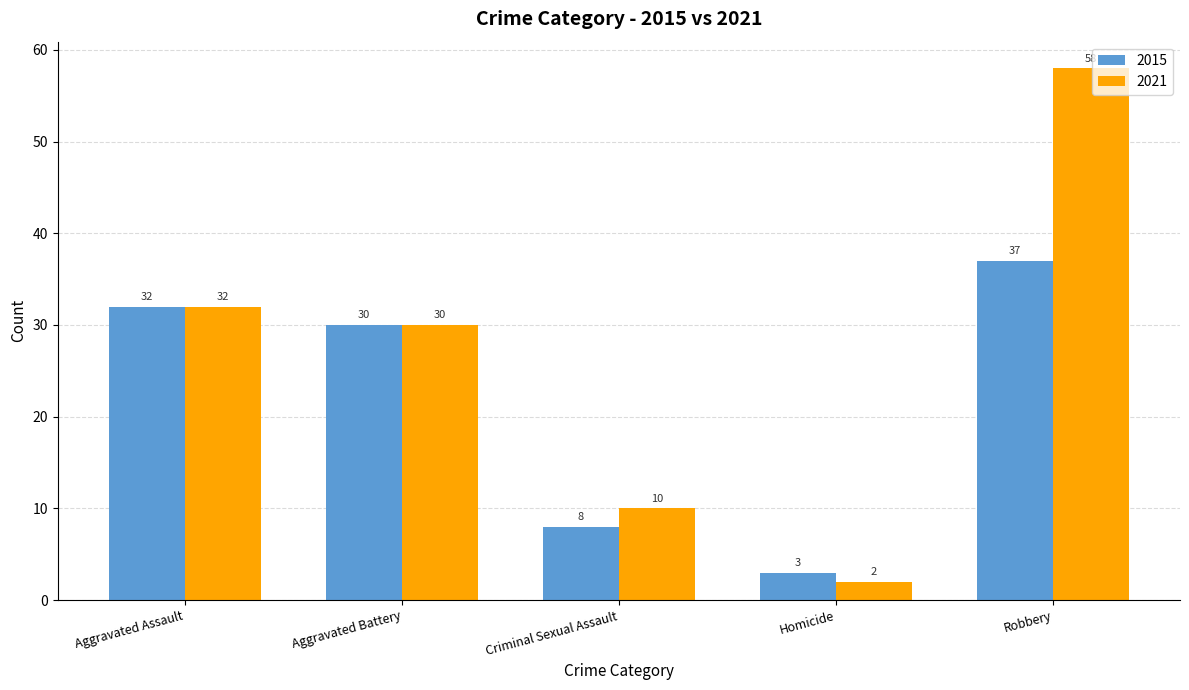

Where is 2015 nearest to the value 20?

Aggravated Battery